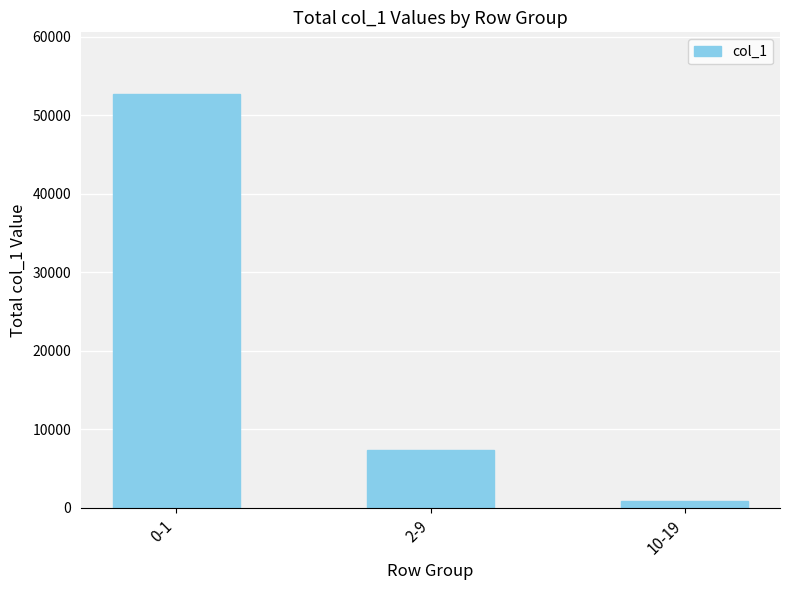

The chart shows a value of 7400 at 2-9. True or false?

True